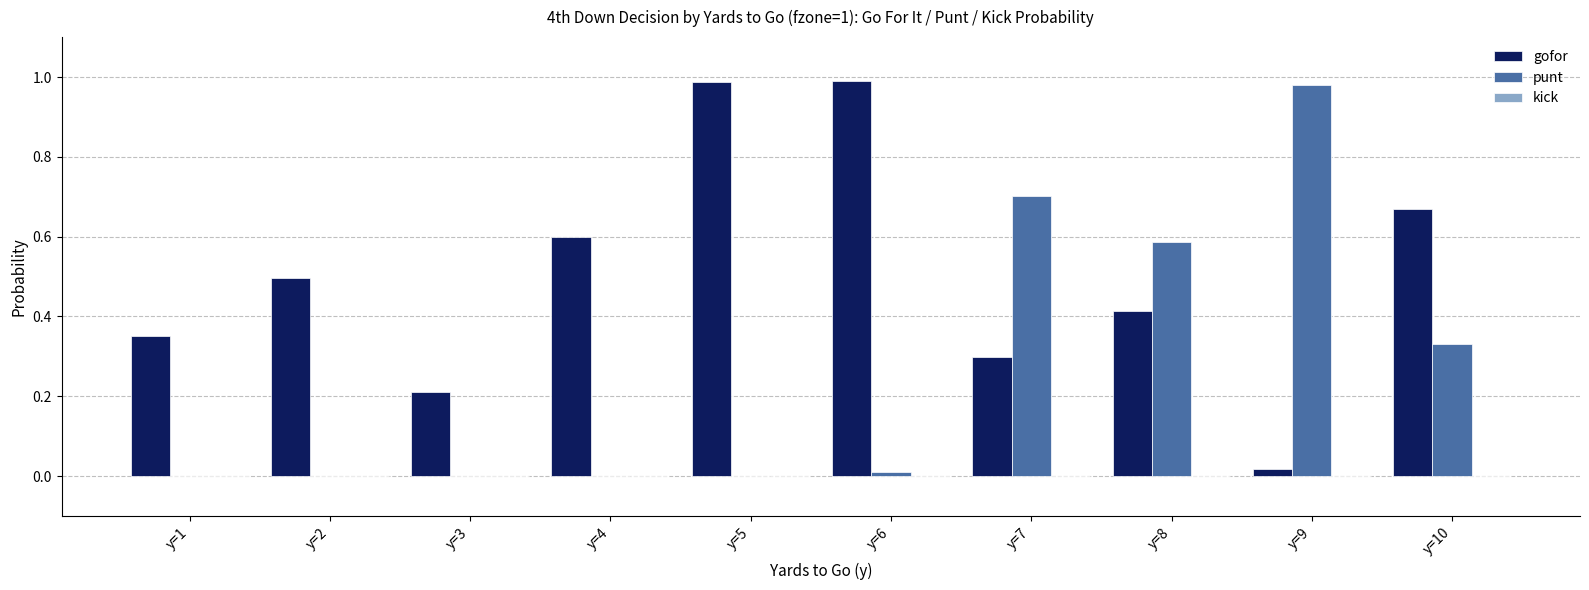

Count the number of categories in the chart.

10